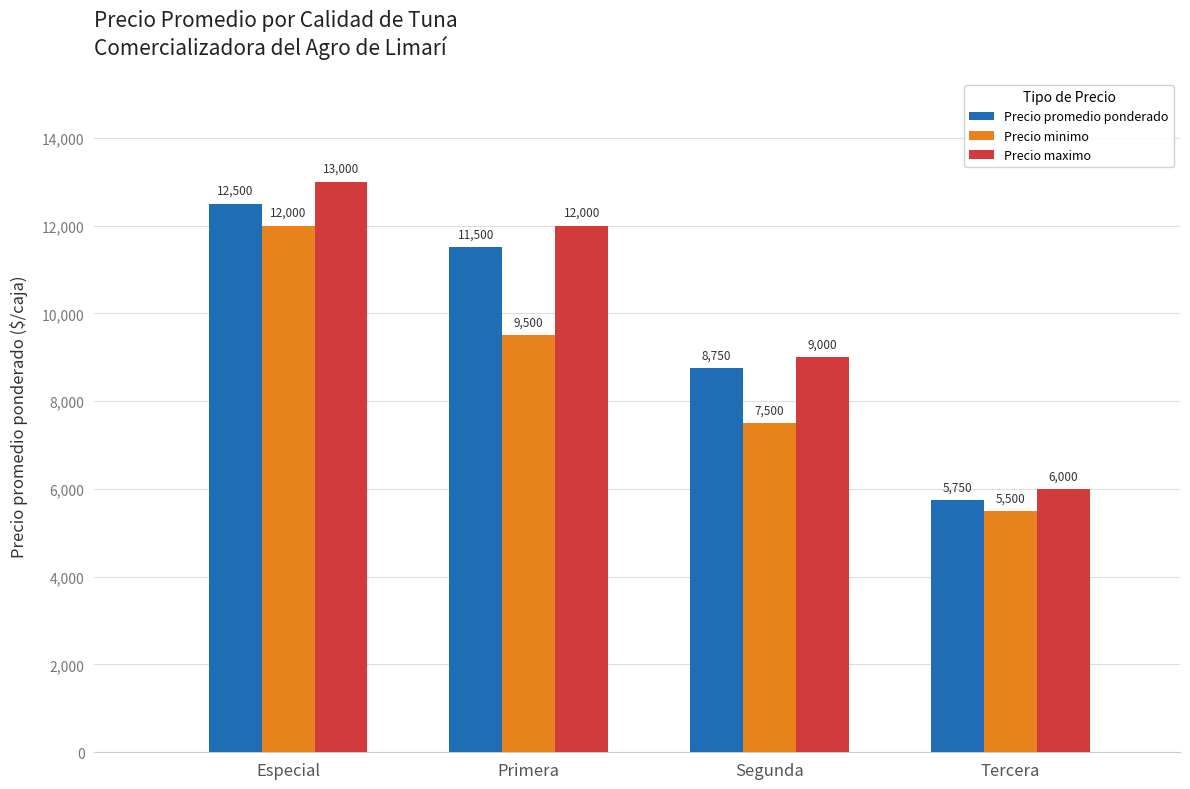

Rank the series by their maximum value, from lowest to highest.

Precio minimo, Precio promedio ponderado, Precio maximo